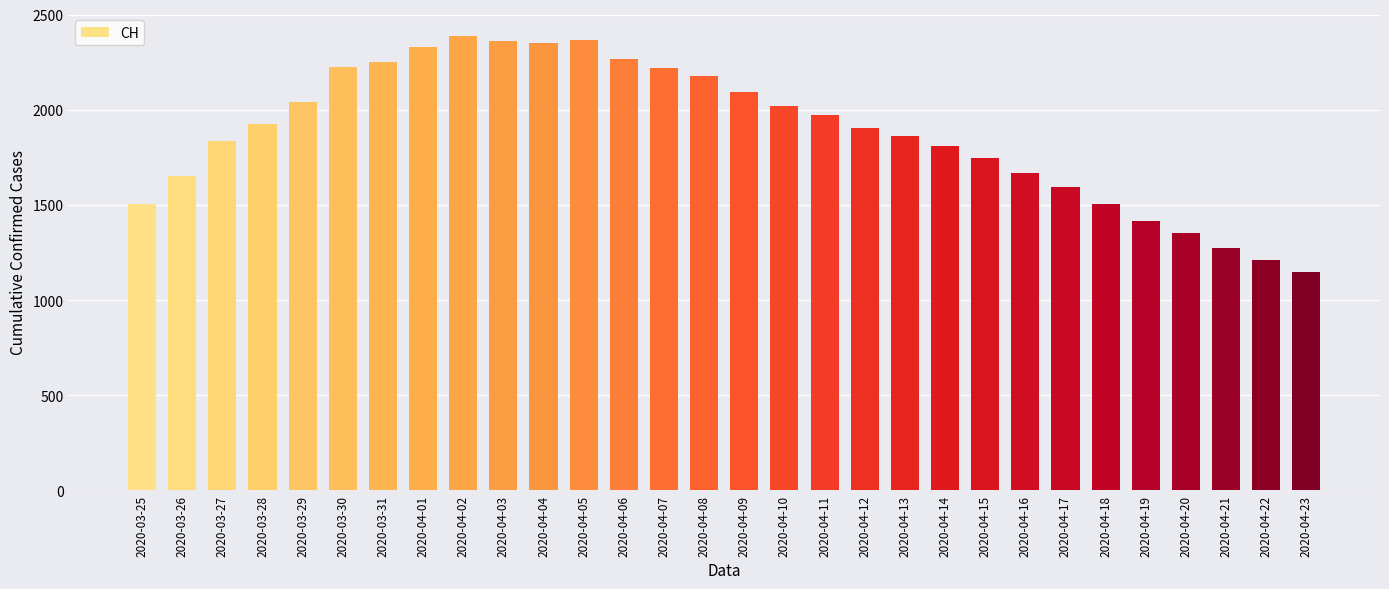

Read the value at 2020-03-29, to the nearest 10.

2040